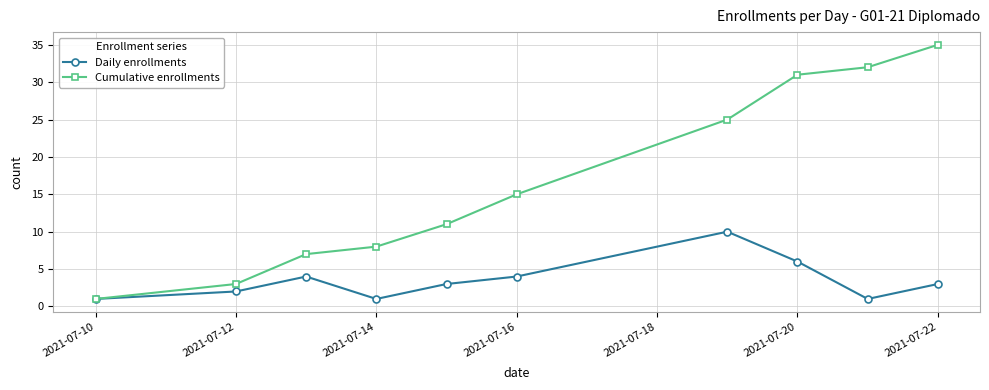

Reading right to left, what are all the values shown in this chart?

Daily enrollments: 3	1	6	10	4	3	1	4	2	1
Cumulative enrollments: 35	32	31	25	15	11	8	7	3	1